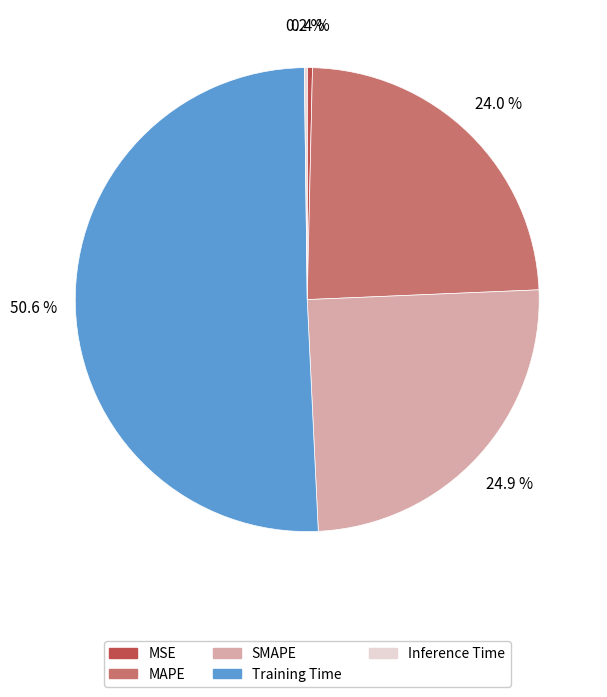

Between MAPE and MSE, which is larger?

MAPE